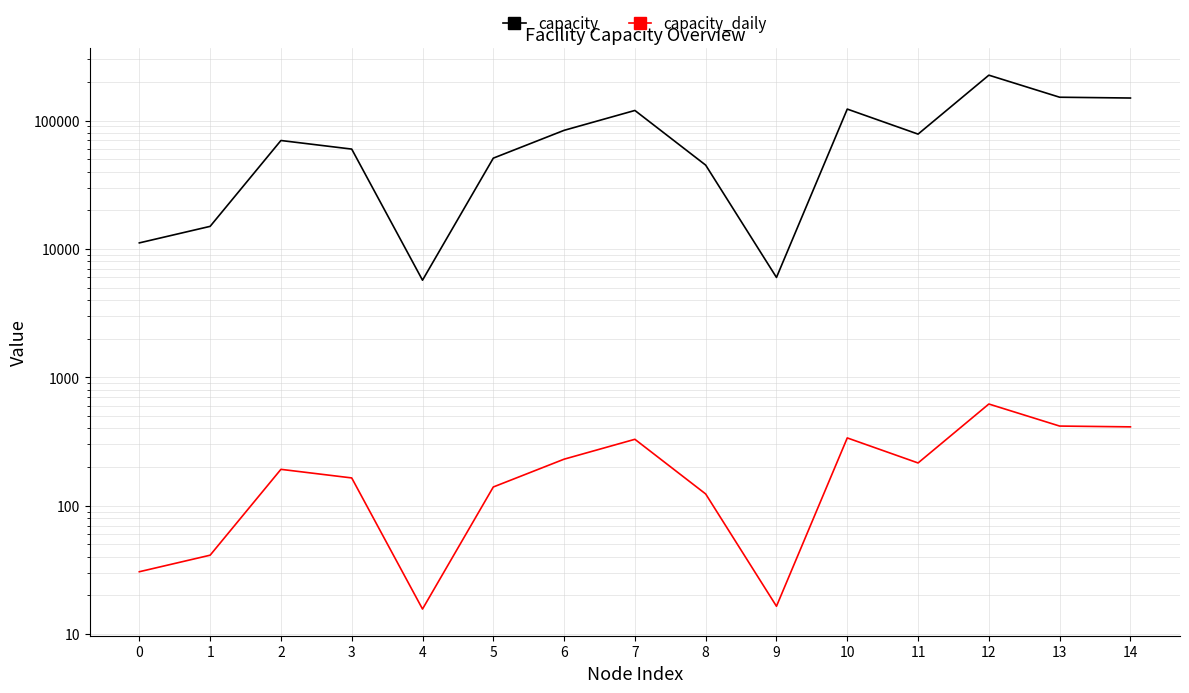

Which series has the largest total across all categories?

capacity